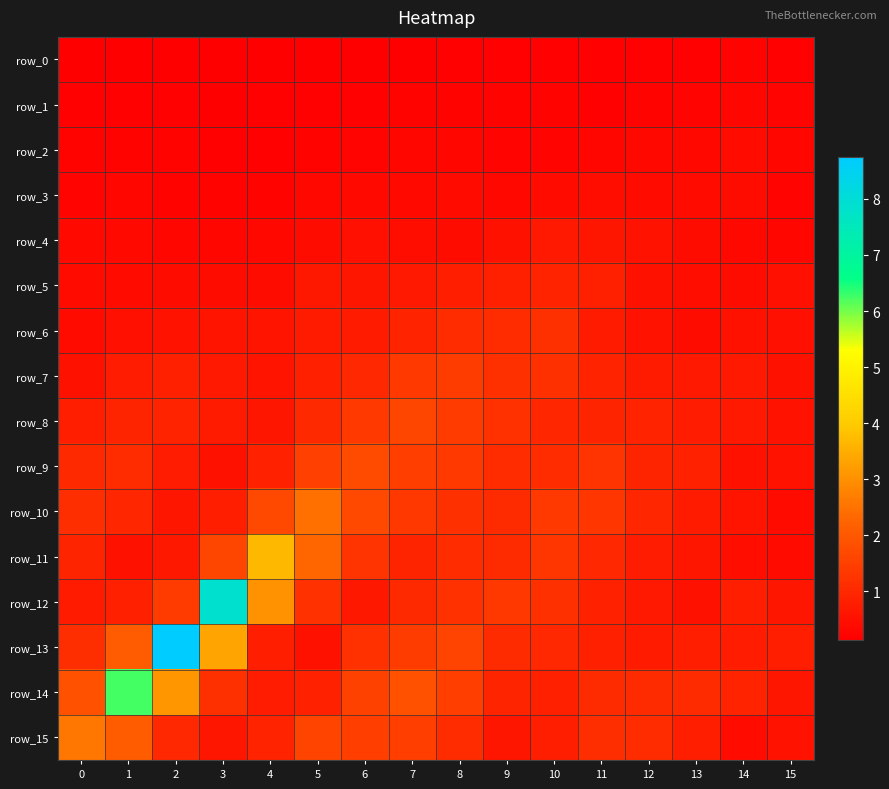

What is the difference between the highest and lowest values at 4?

3.5